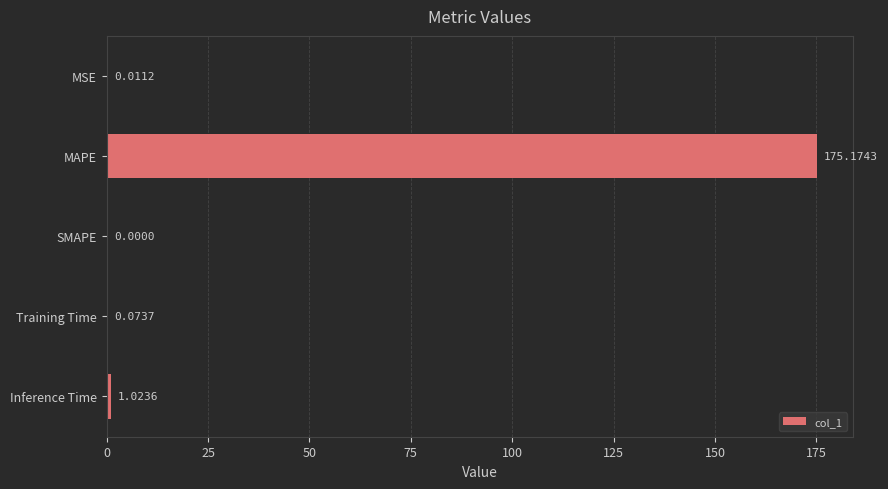

What is the sum of the values at MSE and MAPE?

175.2